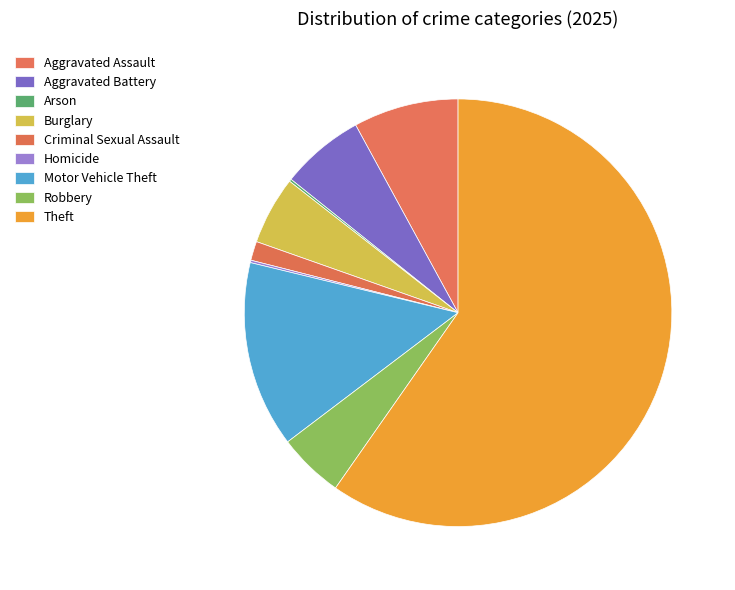

What percentage is the Theft slice, to the nearest percent?

60%